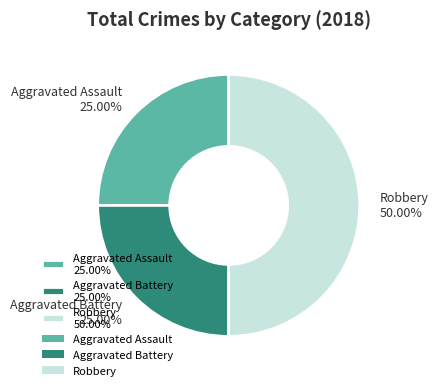

Count the number of slices in the pie.

3